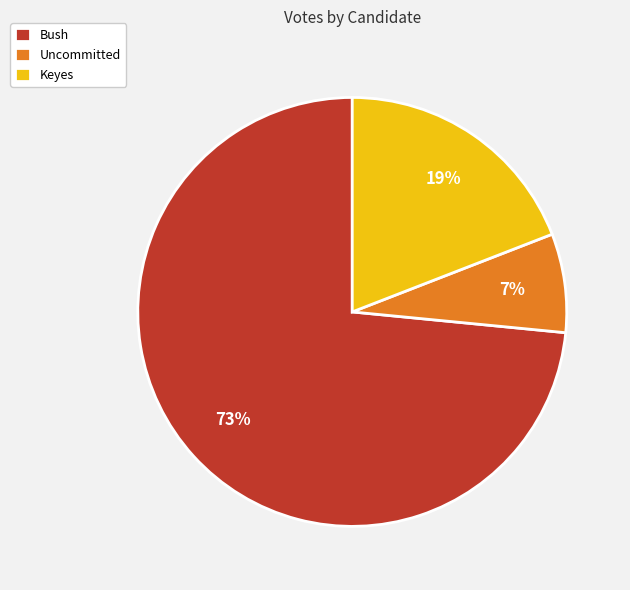

What is the ratio of the value at Bush to the value at Keyes?

3.8